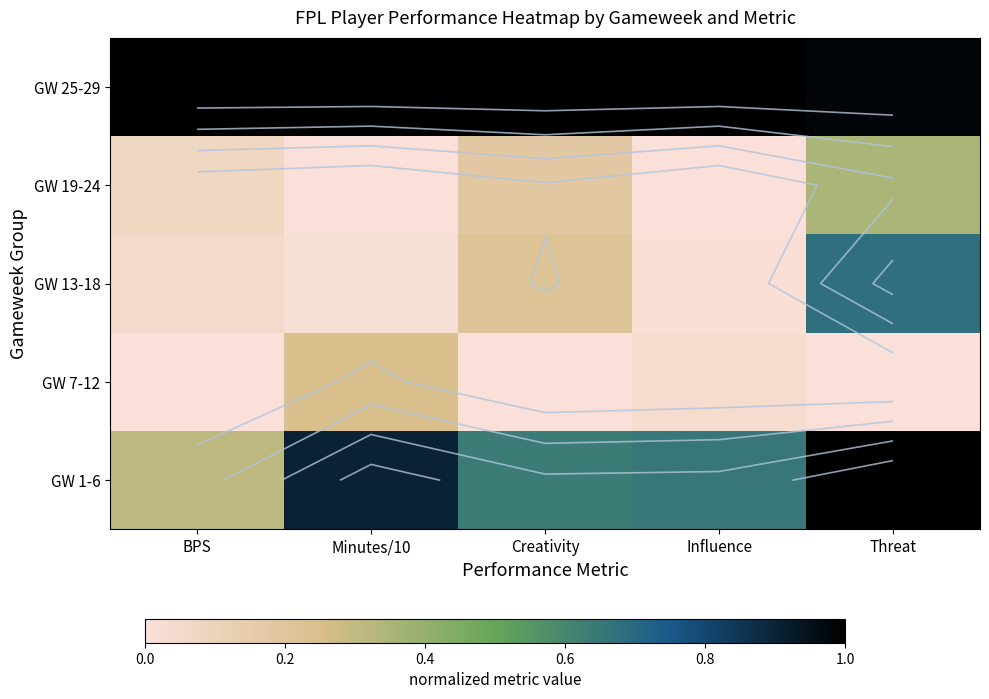

The value of GW 7-12 at BPS is -0.2. True or false?

False